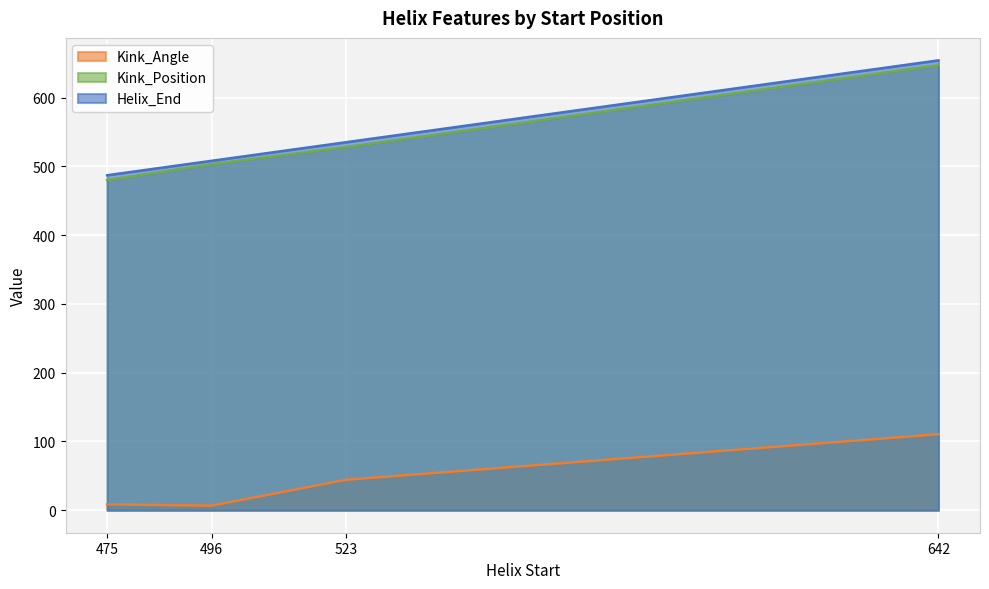

What is the value of the Helix_End point at the 1st from the left?

487.0